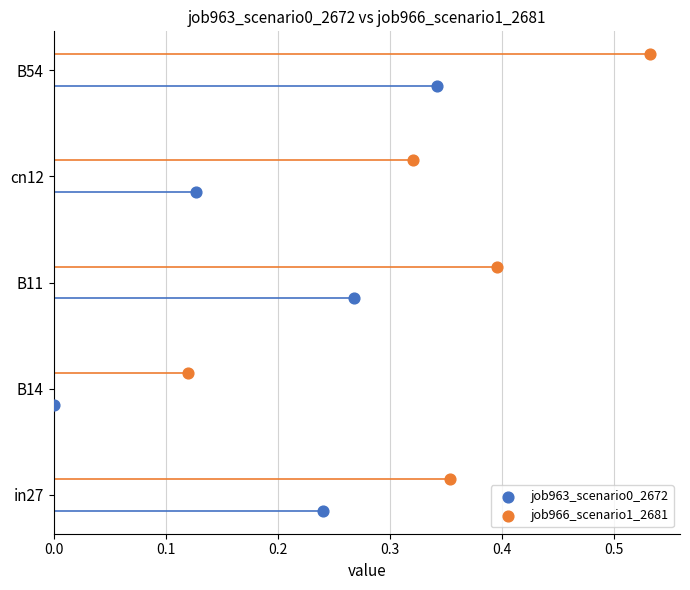

What are all the series names shown in the legend?

job963_scenario0_2672, job966_scenario1_2681